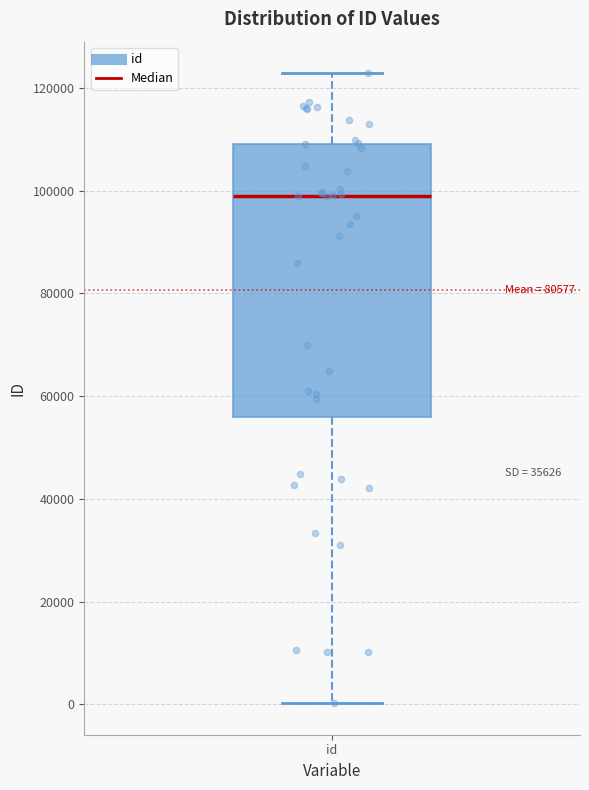

Where does the median line of the box for id sit on the y-axis? The values are not printed on the chart, so give them approximately, as read against the axis.

98000